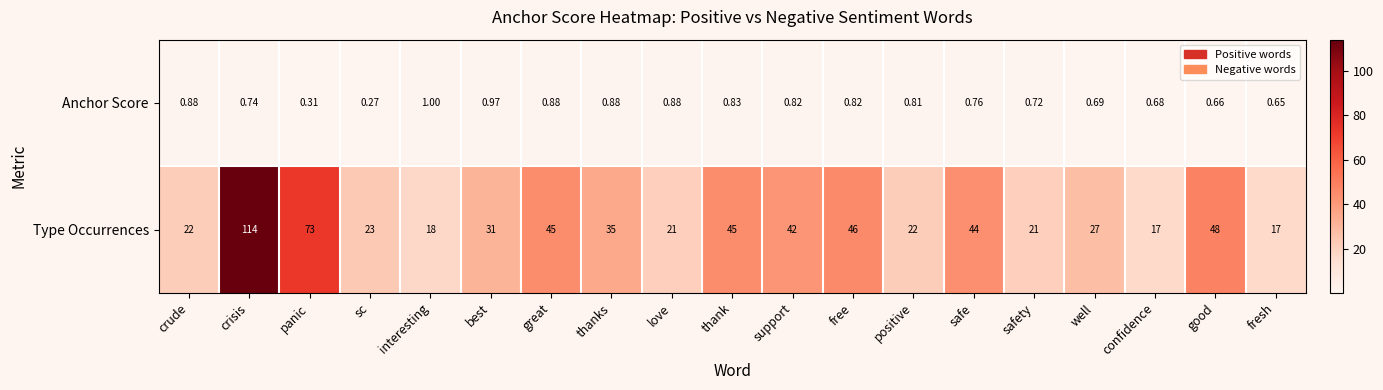

Rank the series at sc from highest to lowest value.

Type Occurrences, Anchor Score